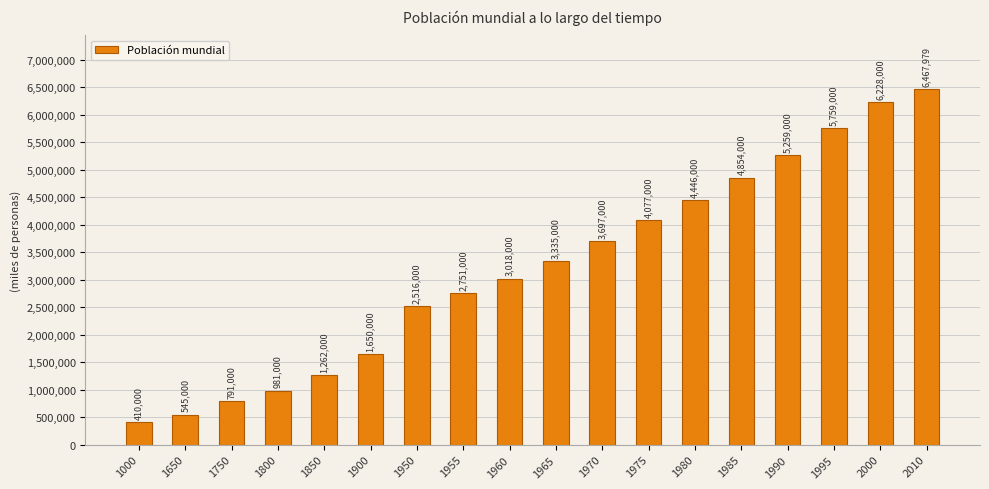

What is the approximate value at 1900, to the nearest 100?

1650000